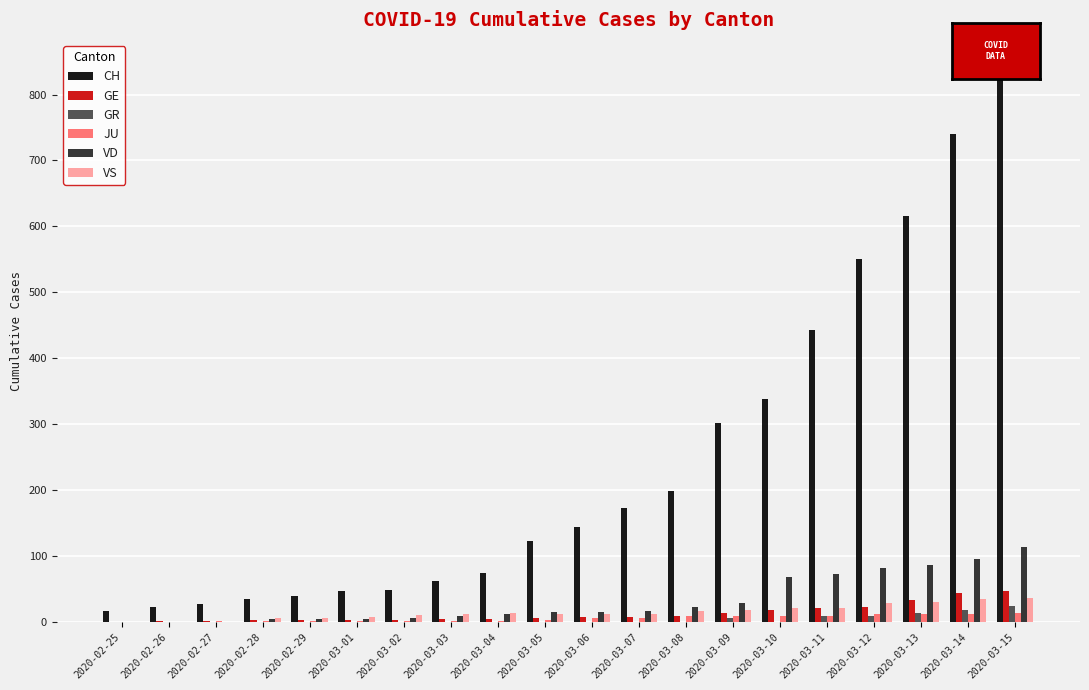

How many GR values are between 0 and 9?

17